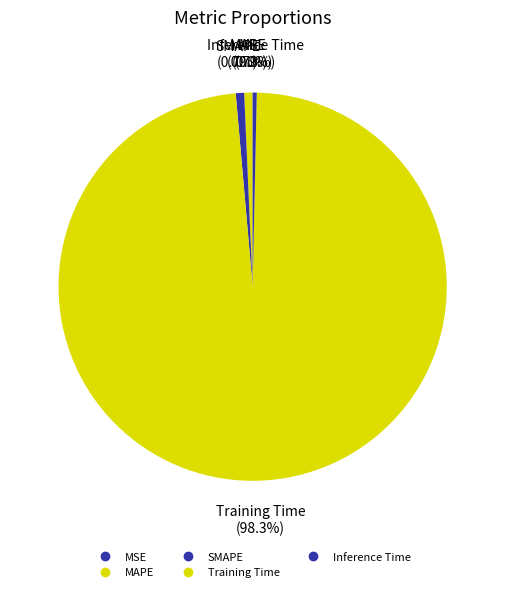

To the nearest percent, what percentage of the pie is SMAPE?

1%